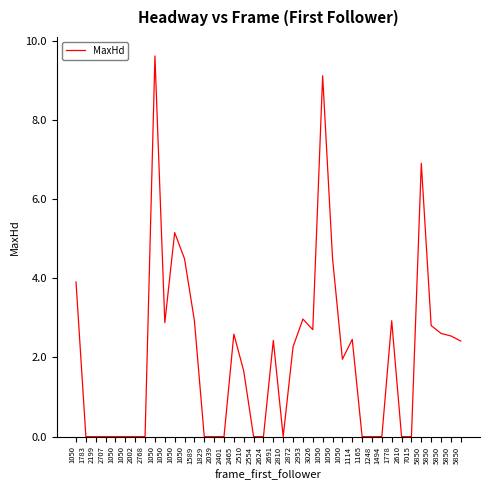

Does the chart display data point markers on the line(s)?

No